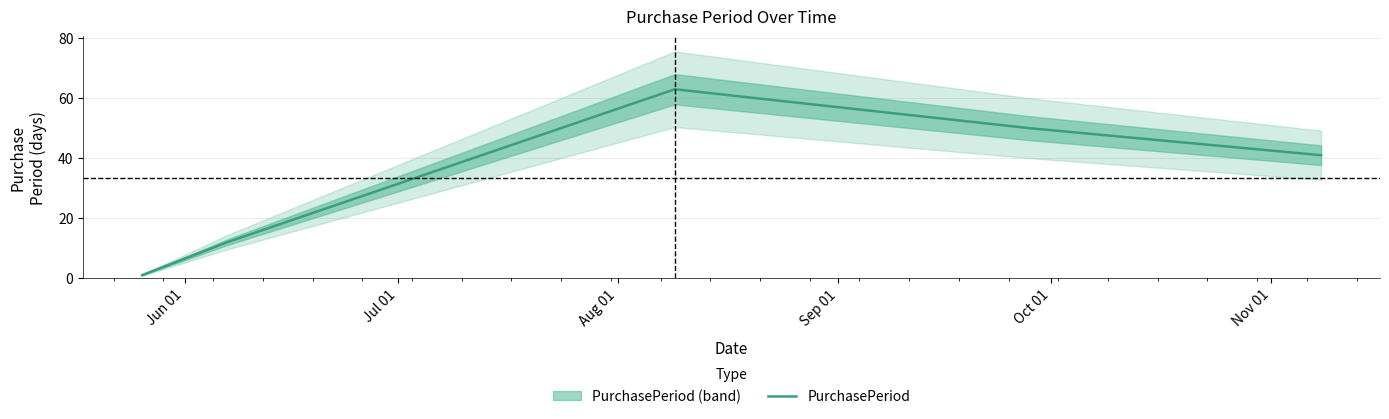

How many data points are less than 41?

2